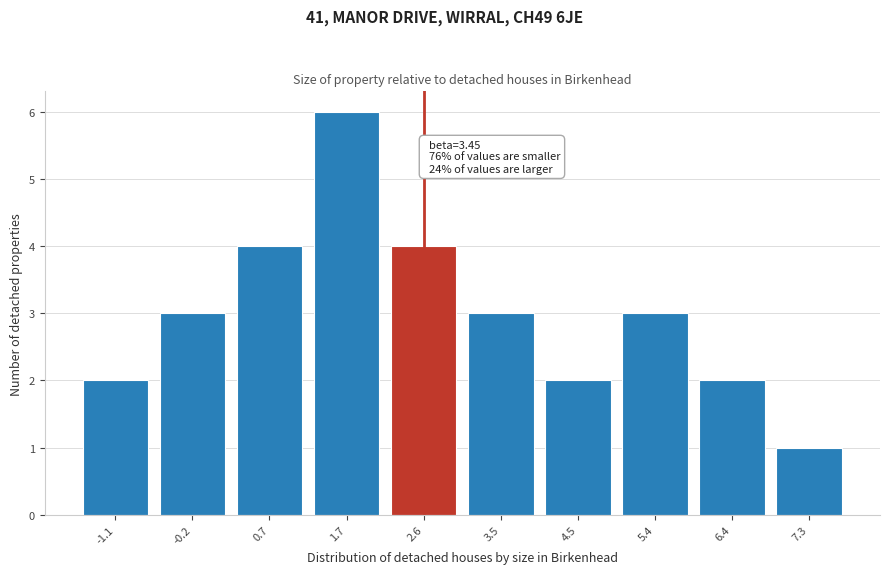

Reading right to left, transcribe all the data shown in this chart.

1	2	3	2	3	4	6	4	3	2